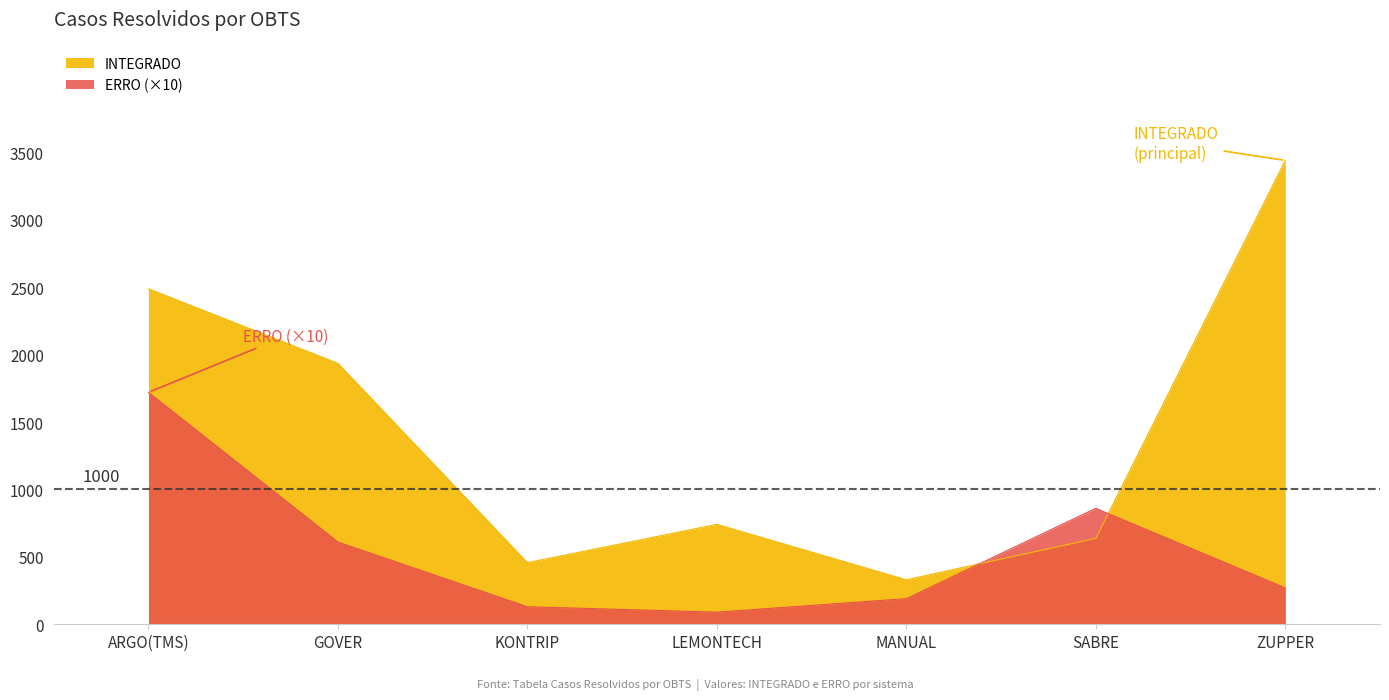

What are all the series names shown in the legend?

INTEGRADO, ERRO